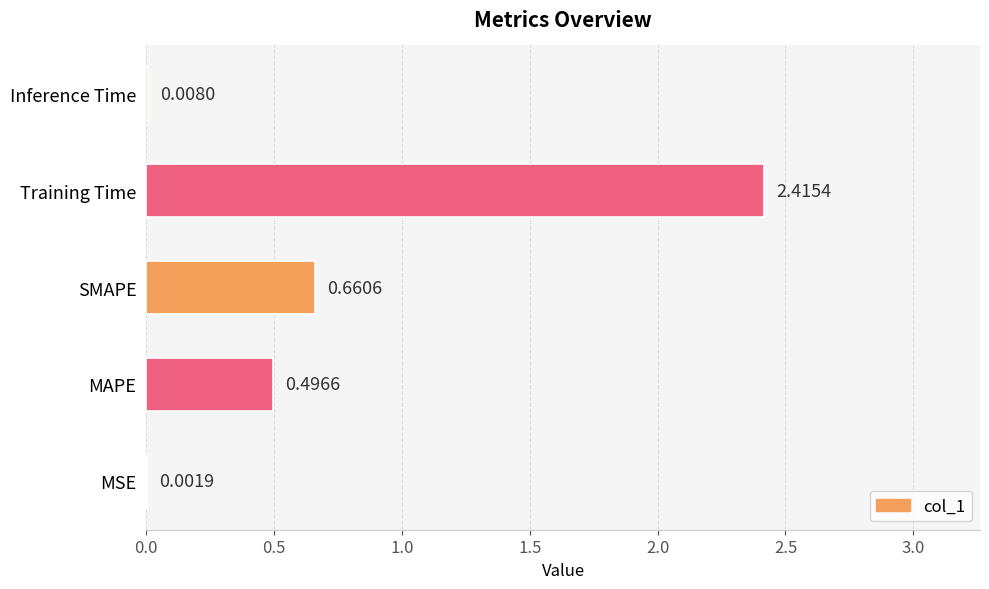

Where is the data nearest to the value 1?

SMAPE